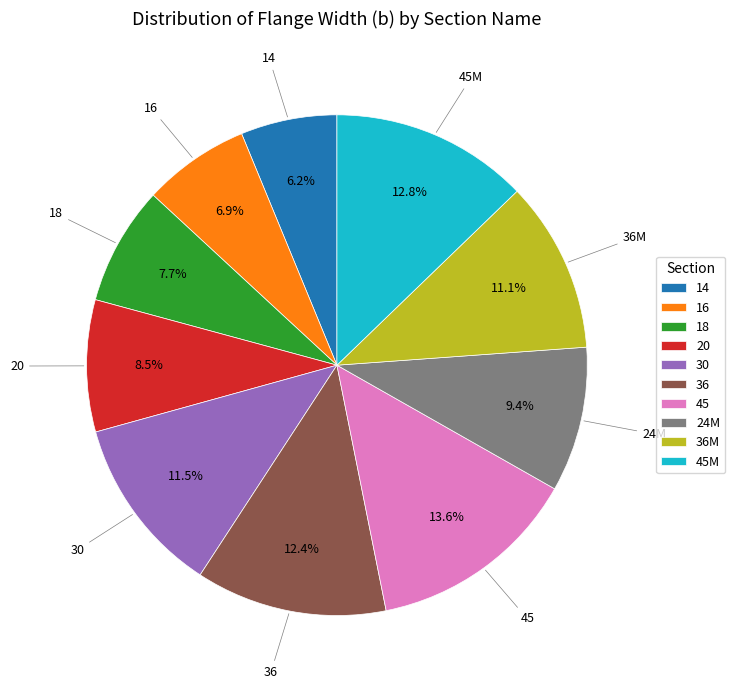

To the nearest percent, what percentage of the pie is 36?

12%